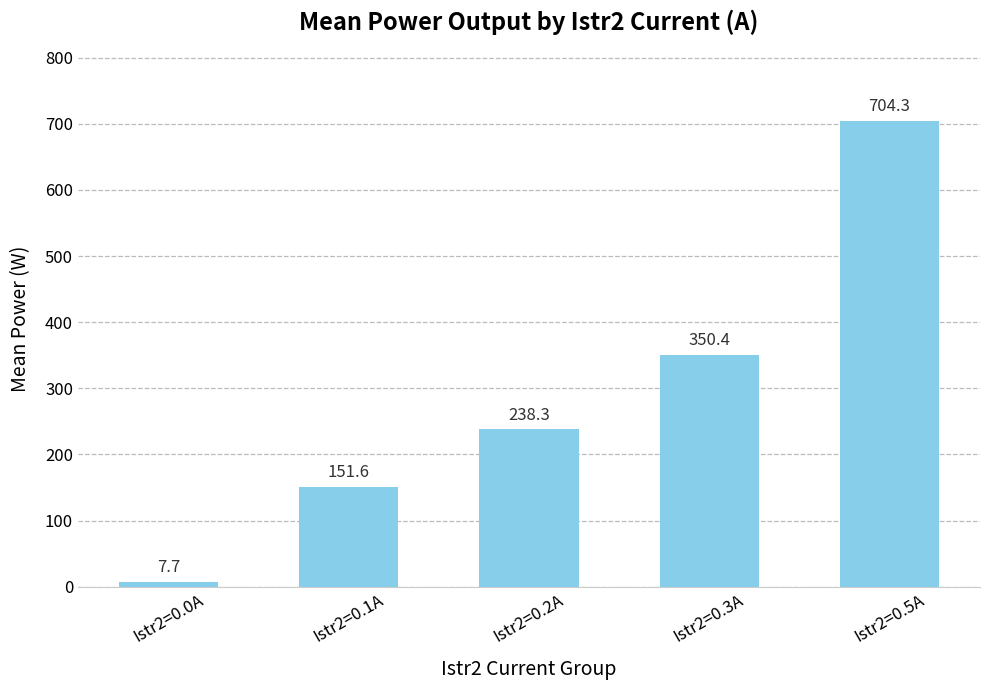

The chart shows a value of 932.3 at Istr2=0.5A. True or false?

False